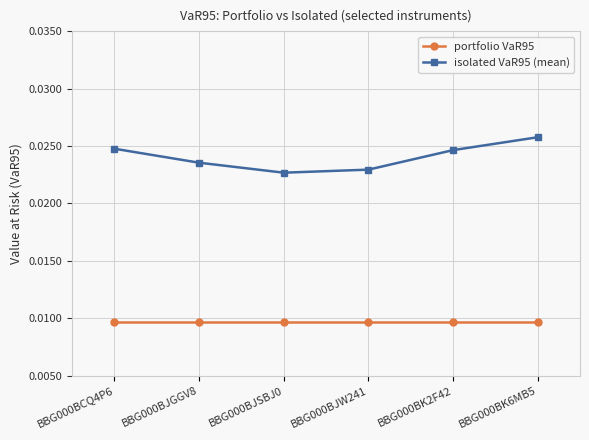

Which series changed the most between BBG000BJGGV8 and BBG000BJSBJ0?

isolated VaR95 (mean)